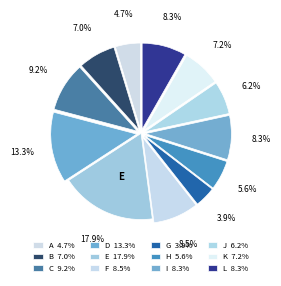

What is the largest slice in the pie chart?

E